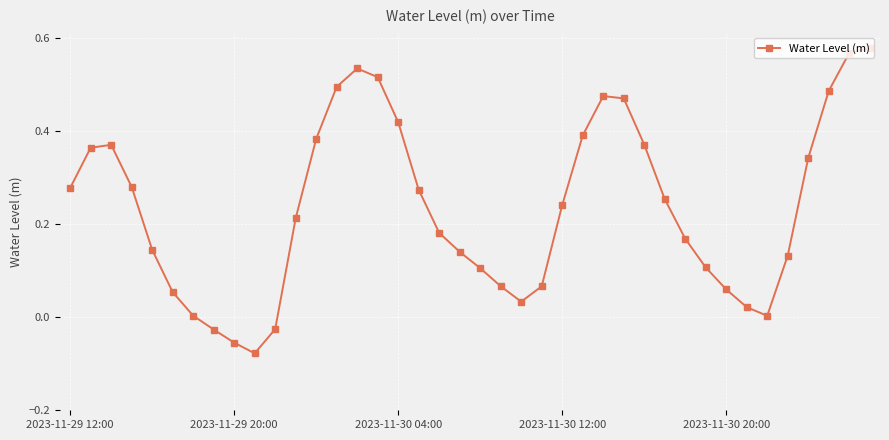

True or false: there are more than 2 points higher than both neighbors.

True